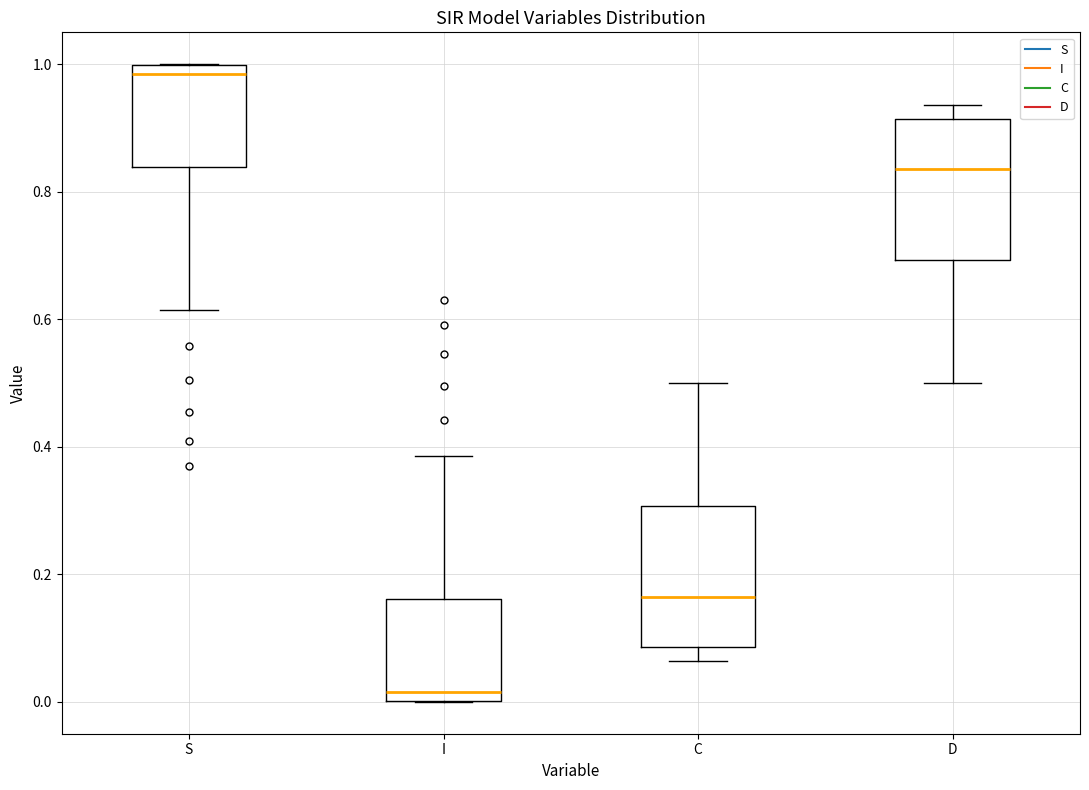

Reading left to right, read every box against the y-axis: the position of its median line, the range the box covers, and the ends of its whiskers. The values are not printed on the chart, so give them approximately, as read against the axis.

S: median 0.98, box 0.84 to 1.00, whiskers 0.62 to 1.00
I: median 0.02, box 0.00 to 0.16, whiskers 0.00 to 0.38
C: median 0.16, box 0.08 to 0.30, whiskers 0.06 to 0.50
D: median 0.84, box 0.70 to 0.92, whiskers 0.50 to 0.94